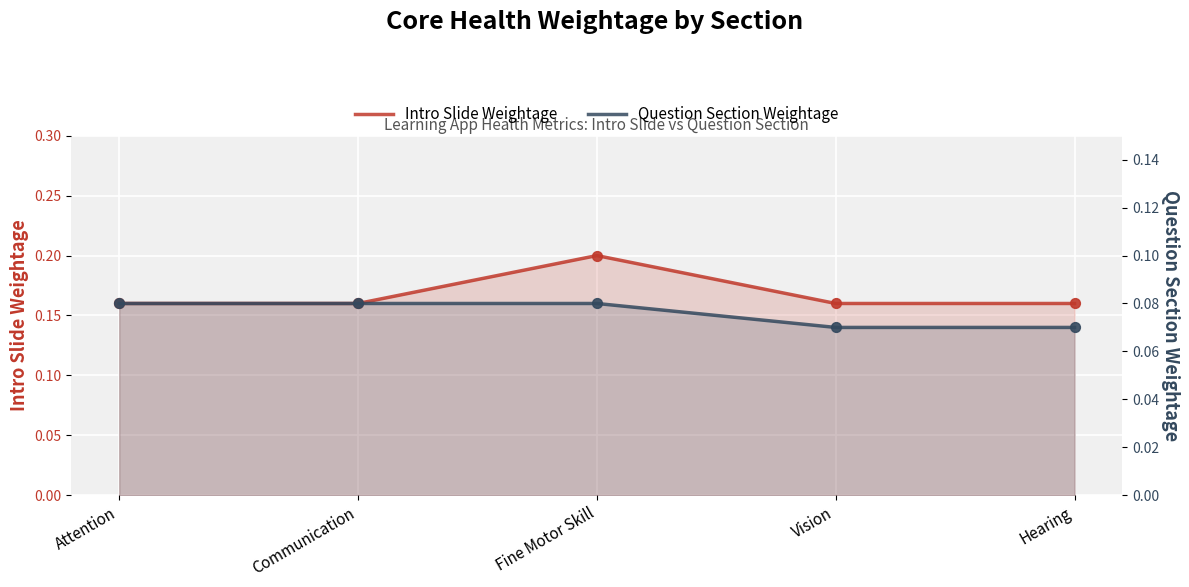

What is the total value across all series at Communication?

0.2